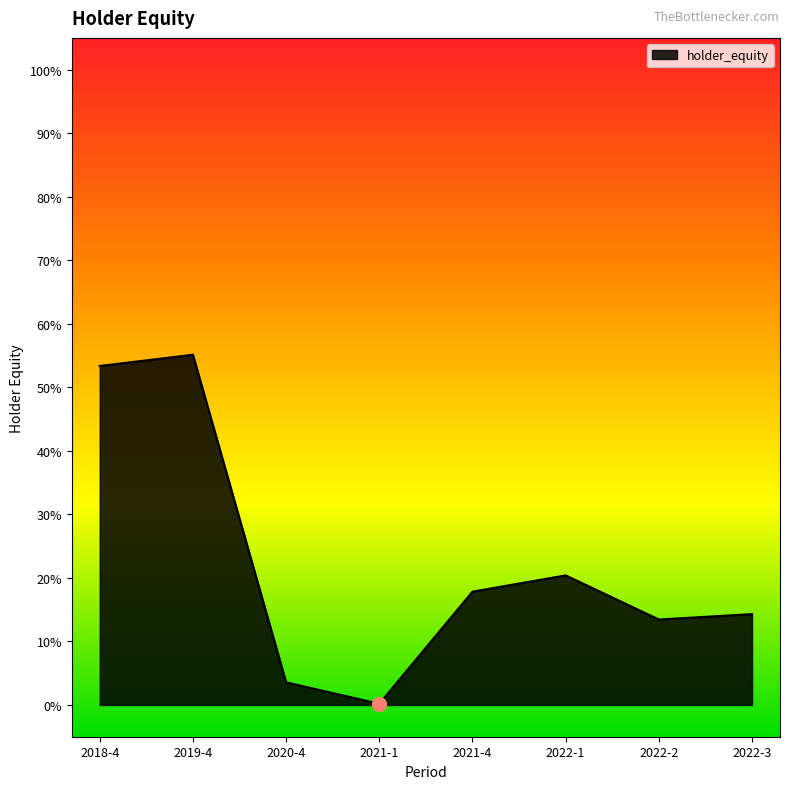

Is this an area chart (filled region under the line)?

Yes